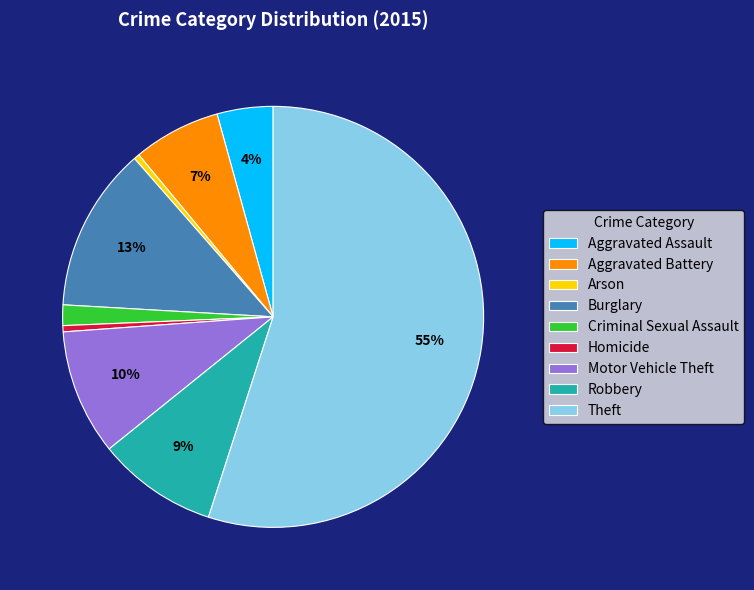

What is the majority slice?

Theft